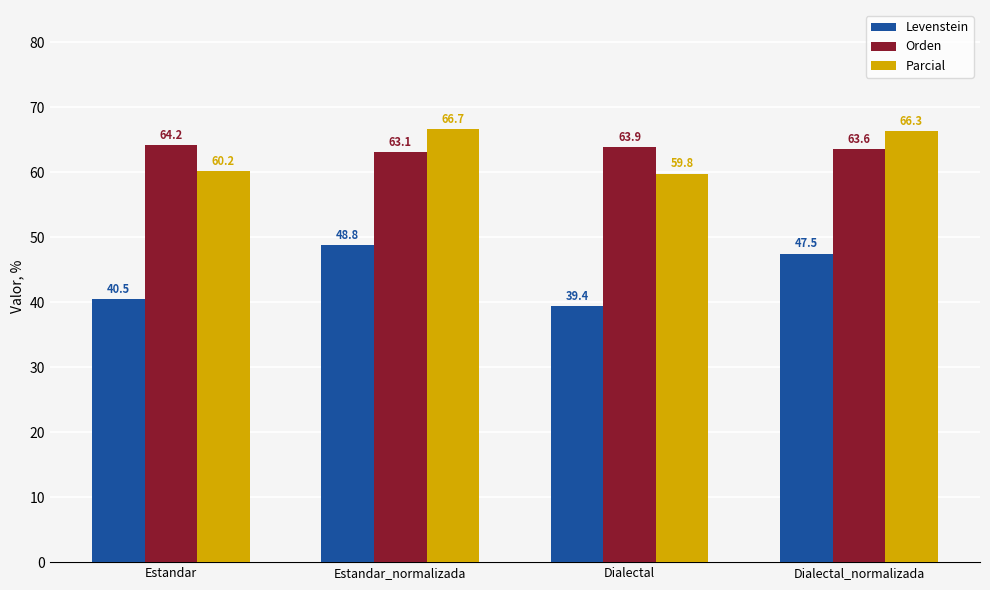

Is it true that Parcial equals 59.8 at Dialectal?

True